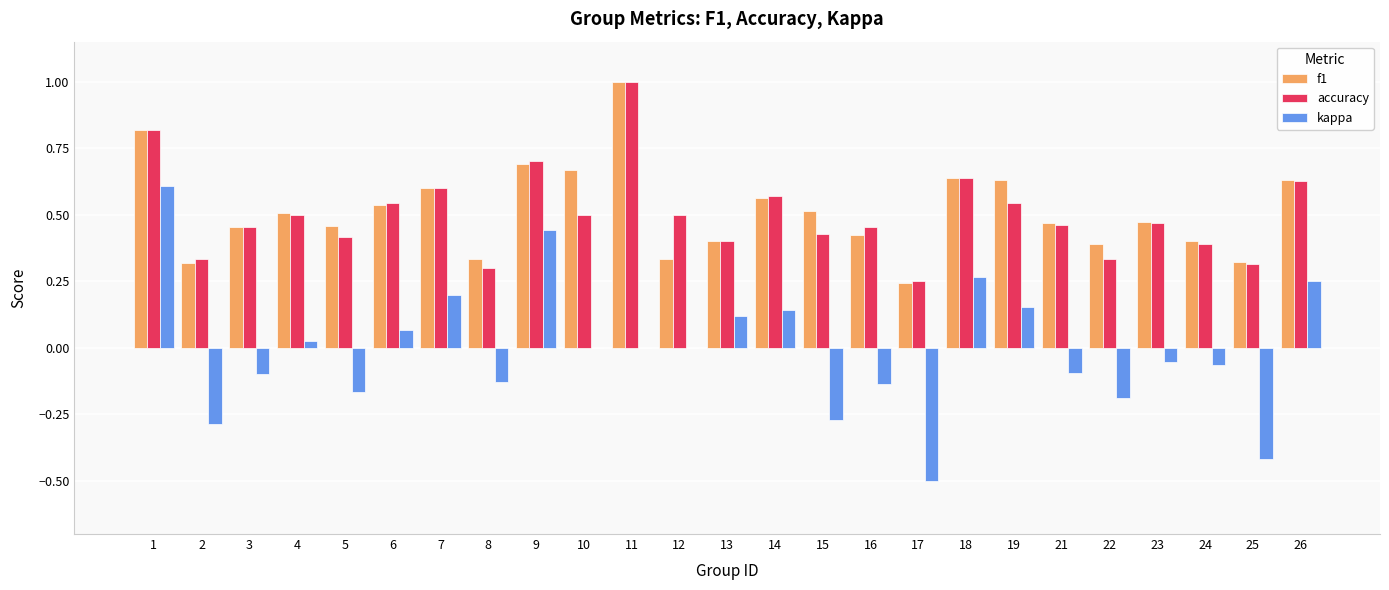

Is it true that f1 equals 0.5 at 21?

True